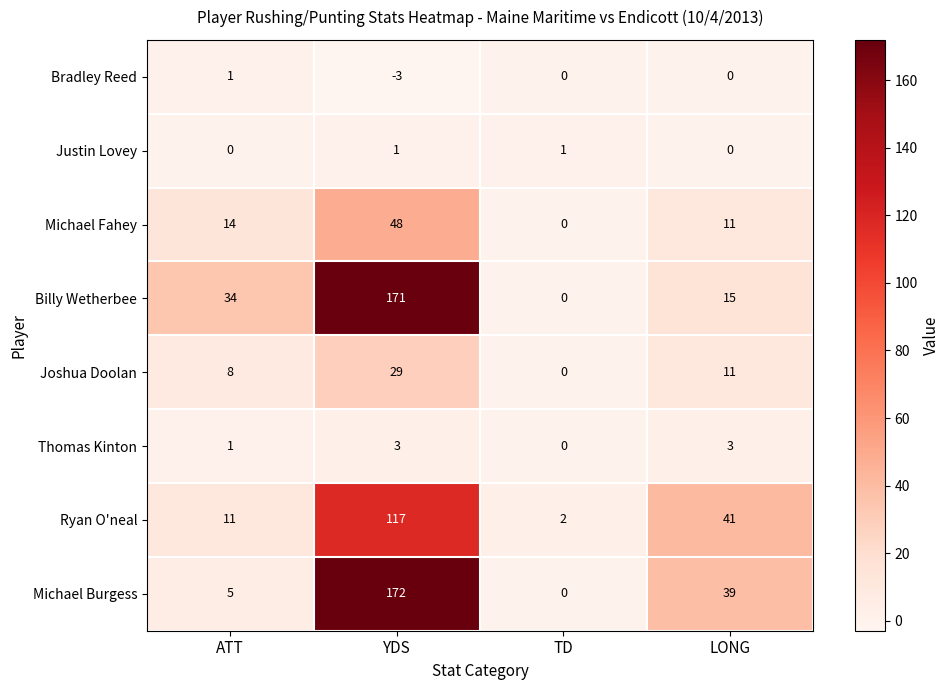

Which series changed the most between YDS and LONG?

Billy Wetherbee